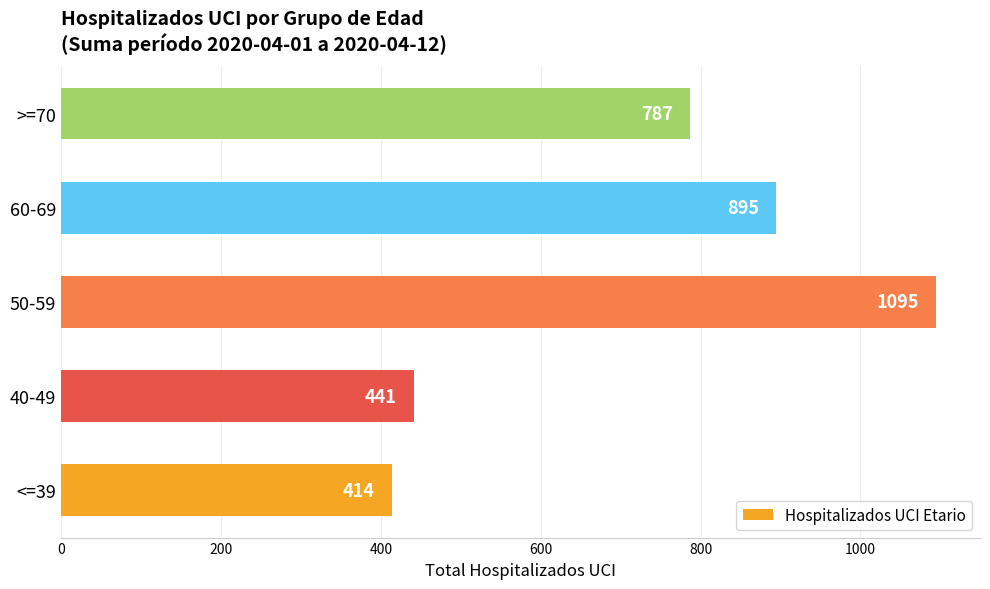

What is the difference between the maximum and minimum values?

681